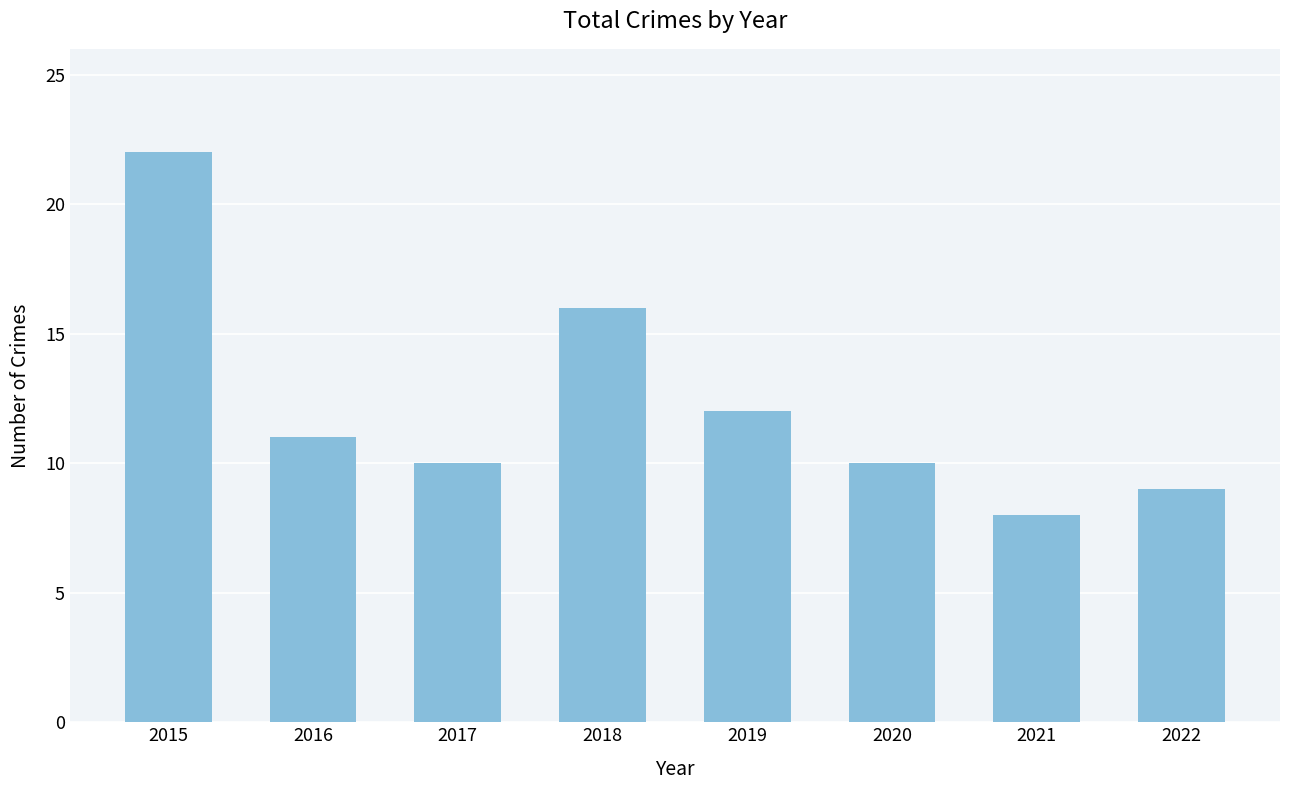

At which label is the value closest to 15?

2018